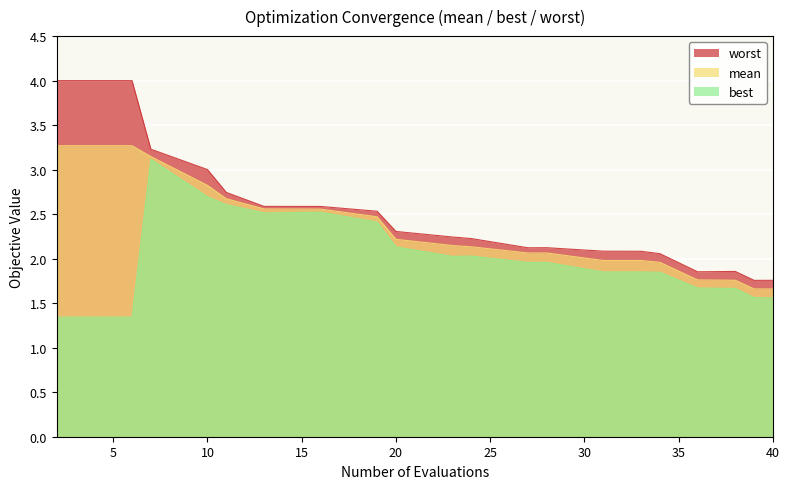

Reading left to right, extract all data points from this chart.

mean: 2=3.3	6=3.3	7=3.1	10=2.8	11=2.7	13=2.6	16=2.6	19=2.5	20=2.2	23=2.1	24=2.1	27=2.1	28=2.1	31=2.0	33=2.0	34=2.0	36=1.8	38=1.8	39=1.7	40=1.7
best: 2=1.3	6=1.3	7=3.1	10=2.7	11=2.6	13=2.5	16=2.5	19=2.4	20=2.1	23=2.0	24=2.0	27=2.0	28=2.0	31=1.9	33=1.9	34=1.8	36=1.7	38=1.7	39=1.6	40=1.6
worst: 2=4.0	6=4.0	7=3.2	10=3.0	11=2.7	13=2.6	16=2.6	19=2.5	20=2.3	23=2.2	24=2.2	27=2.1	28=2.1	31=2.1	33=2.1	34=2.1	36=1.9	38=1.9	39=1.8	40=1.8